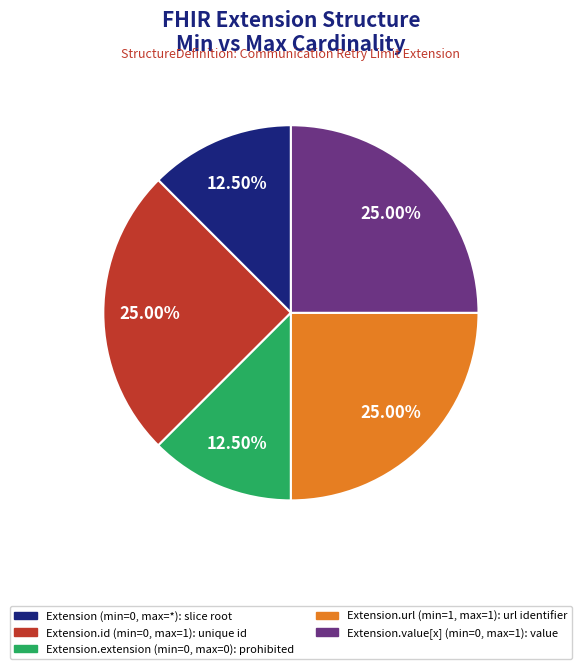

Is there a majority slice in this chart?

No